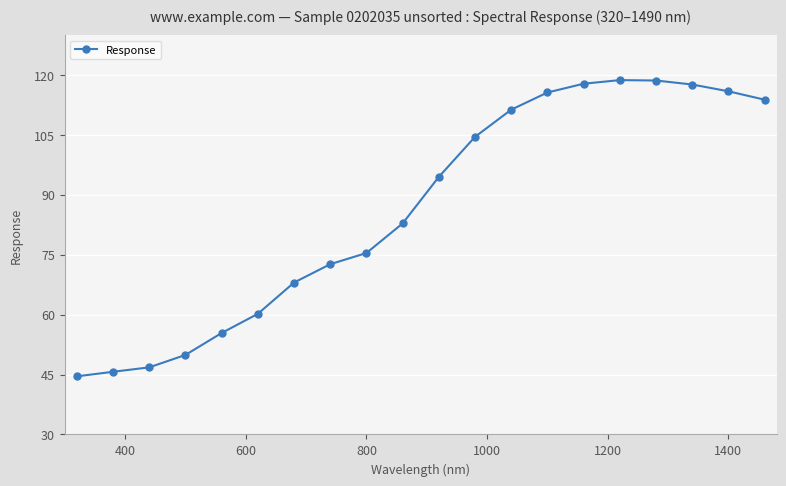

What is the greatest value displayed?

118.7